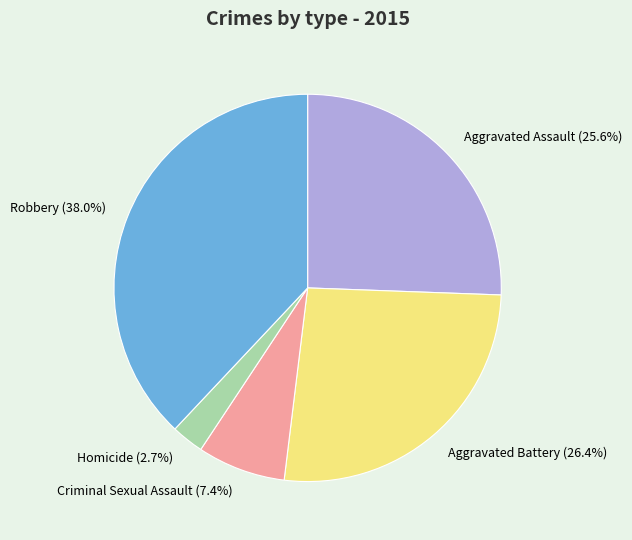

Does Robbery represent more than half of the total?

No